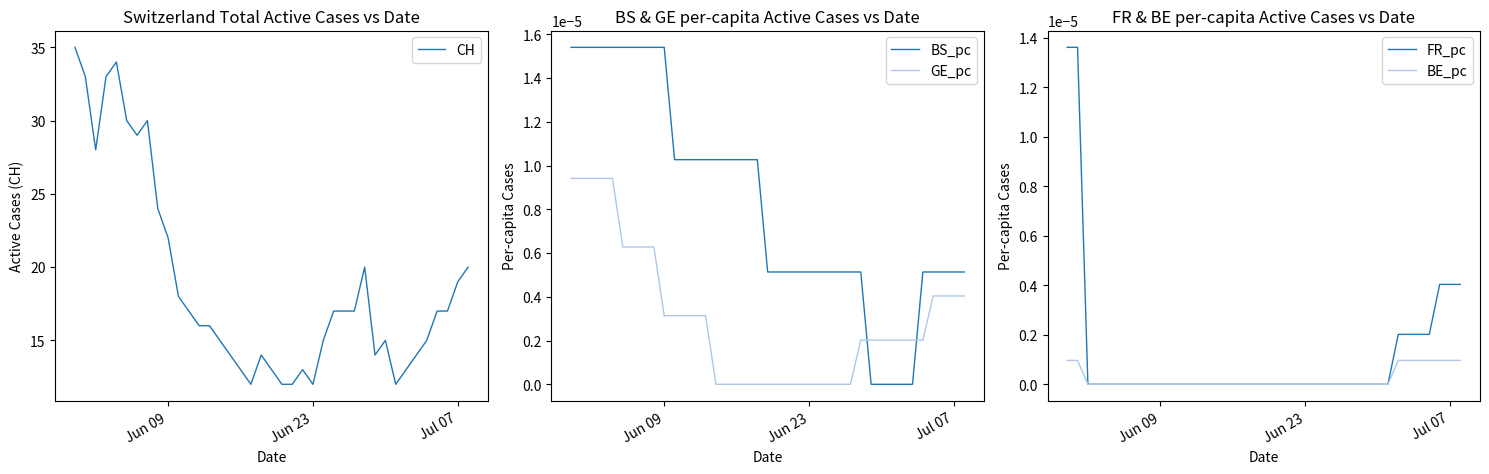

How many BE_pc values are between 0 and 1?

39